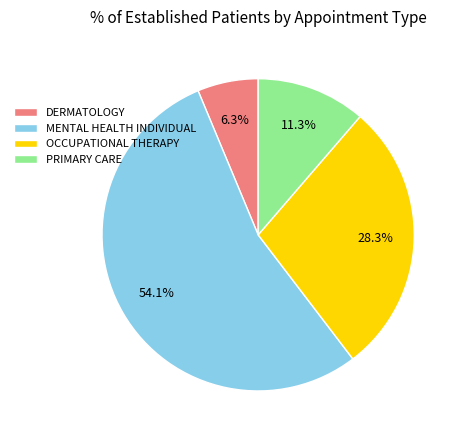

Does MENTAL HEALTH INDIVIDUAL account for over 50% of the chart?

Yes